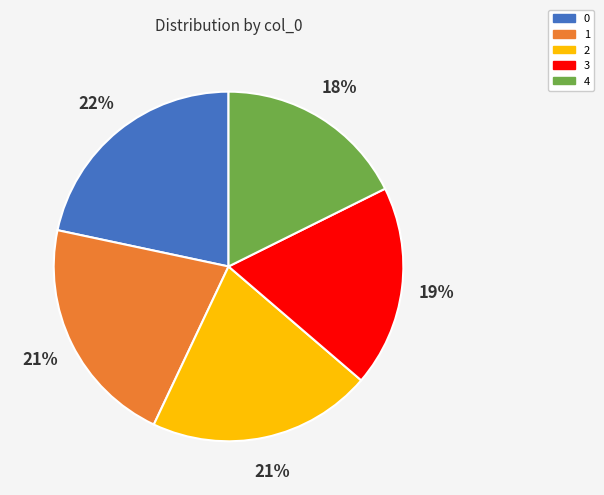

To the nearest percent, what percentage of the pie is 2?

21%